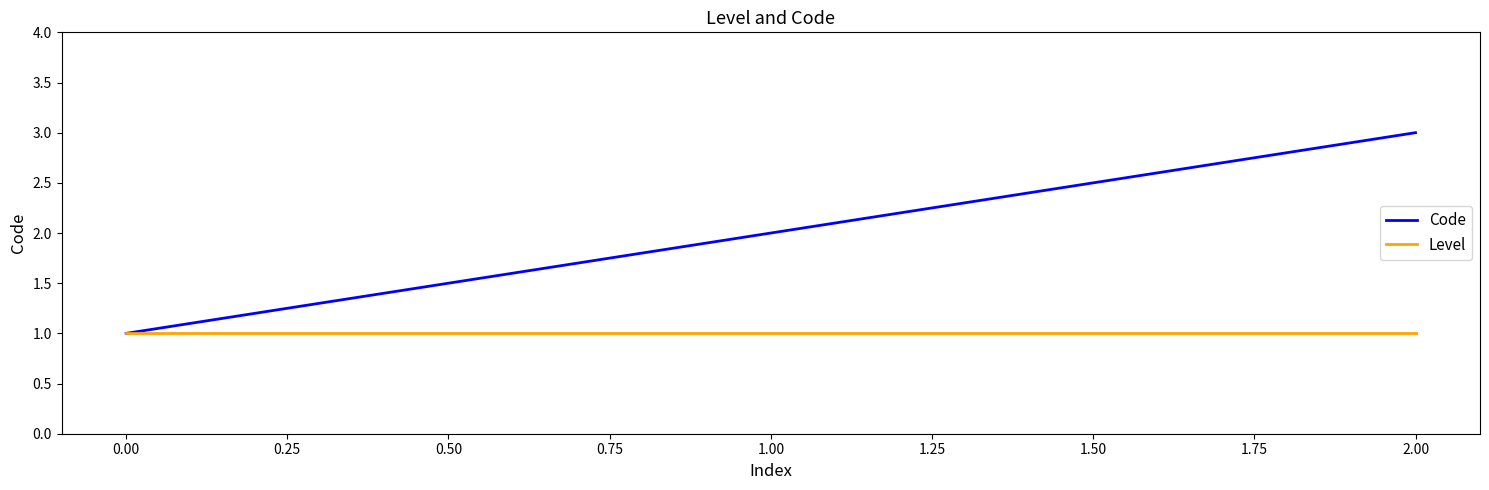

What value does the Code series have at 0.00?

1